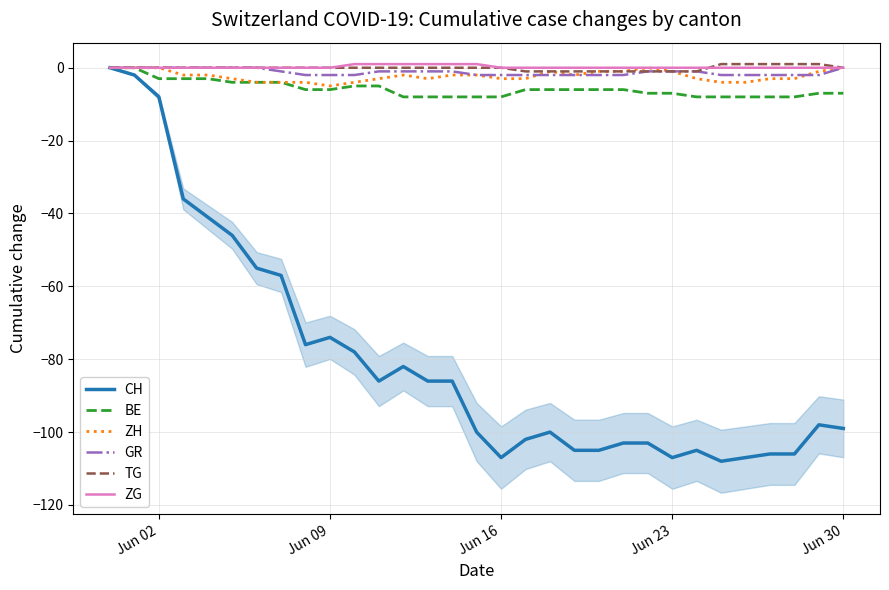

Is this an area chart (filled region under the line)?

No